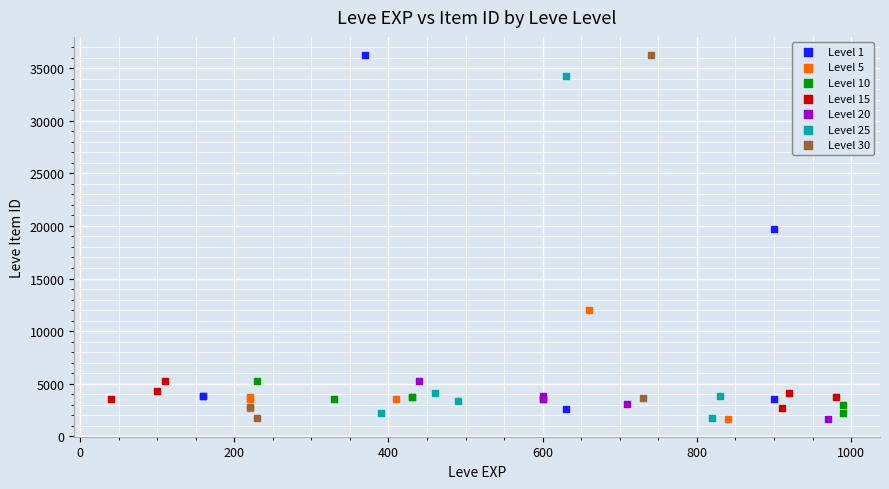

What are all the series names shown in the legend?

Level 1, Level 5, Level 10, Level 15, Level 20, Level 25, Level 30